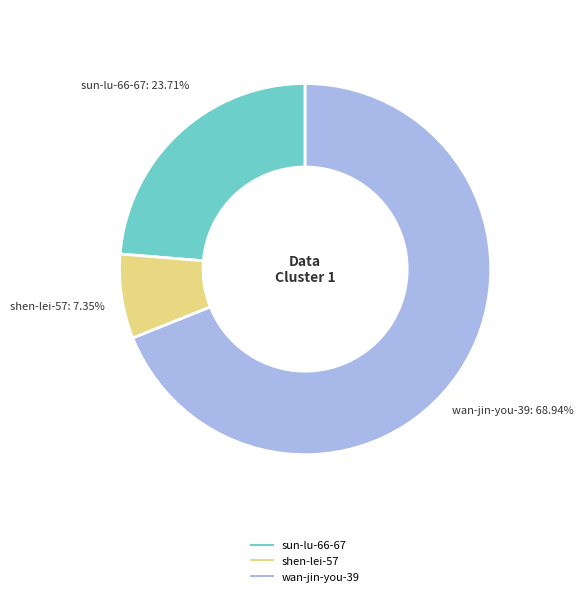

How many segments does this pie chart have?

3